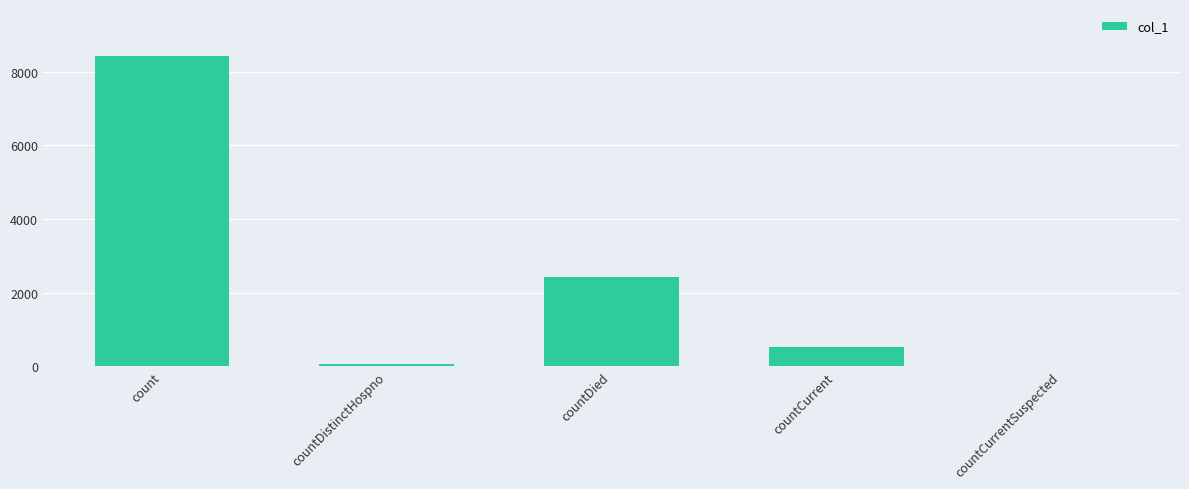

What is the change in value from count to countCurrent?

-7908